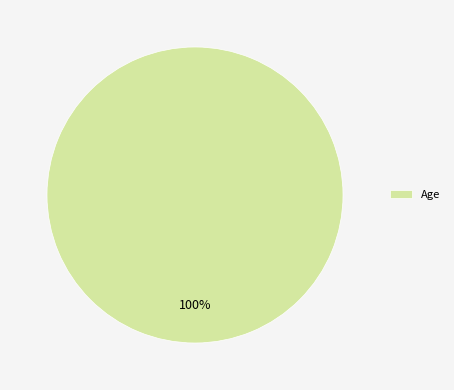

True or false: Age accounts for 90% of the total.

False